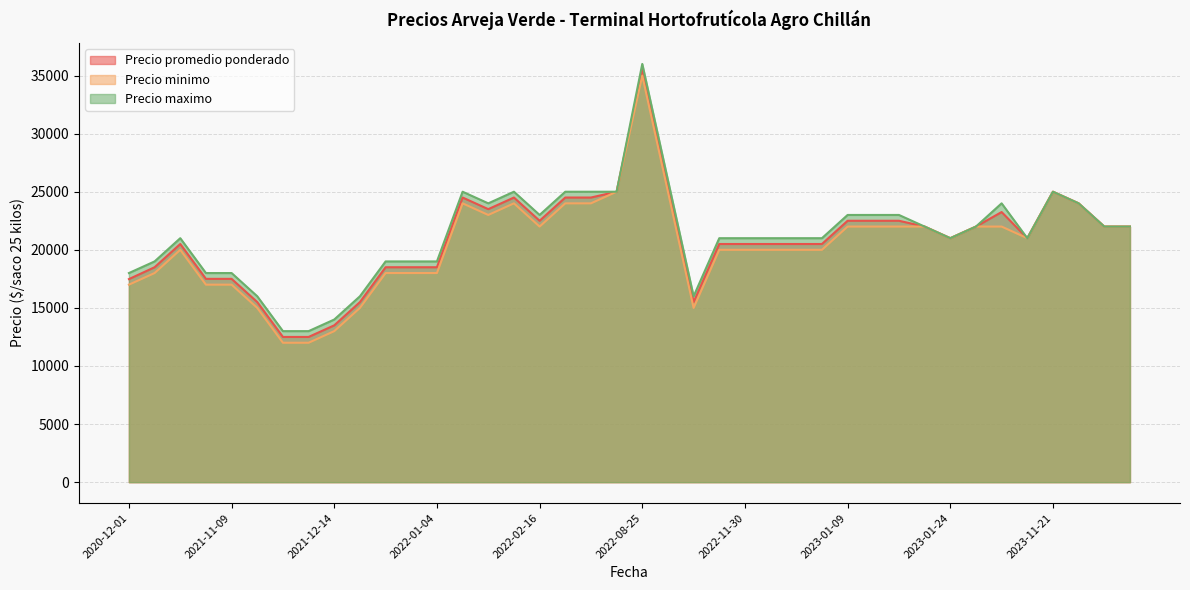

True or false: Precio maximo and Precio promedio ponderado intersect in this chart.

False